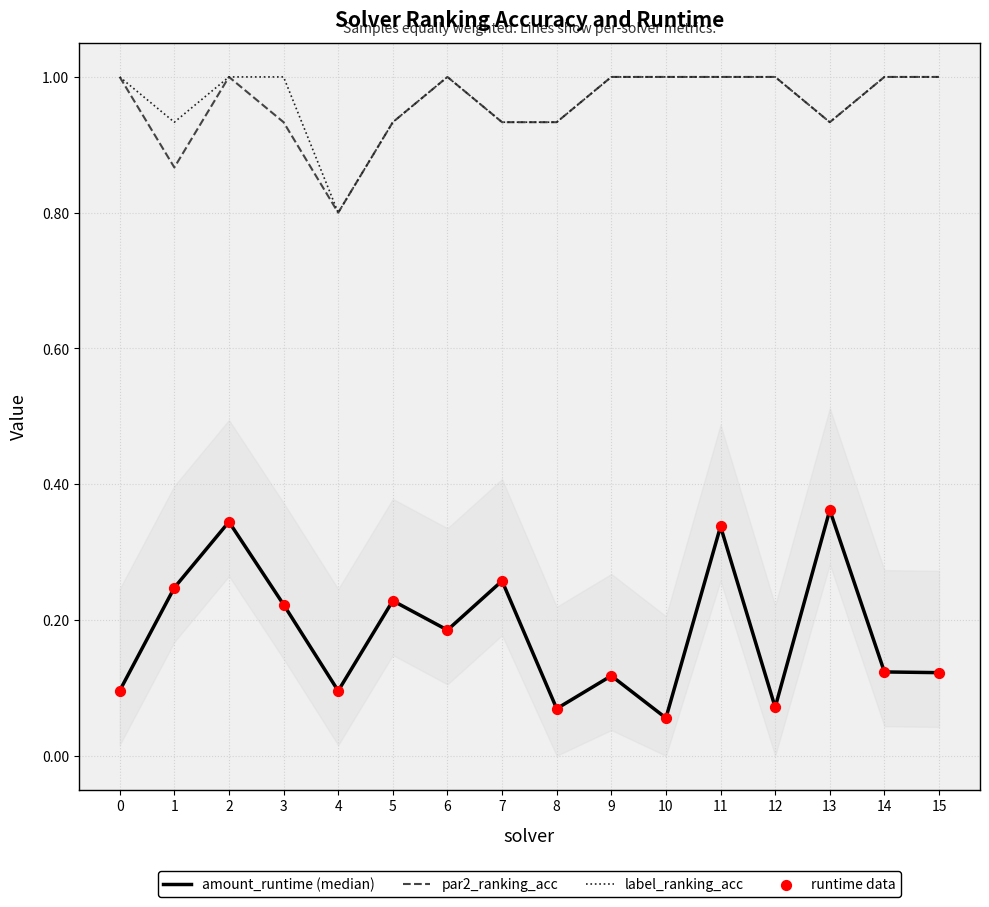

Is the value of label_ranking_acc at 0 greater than the value of par2_ranking_acc at 5?

Yes